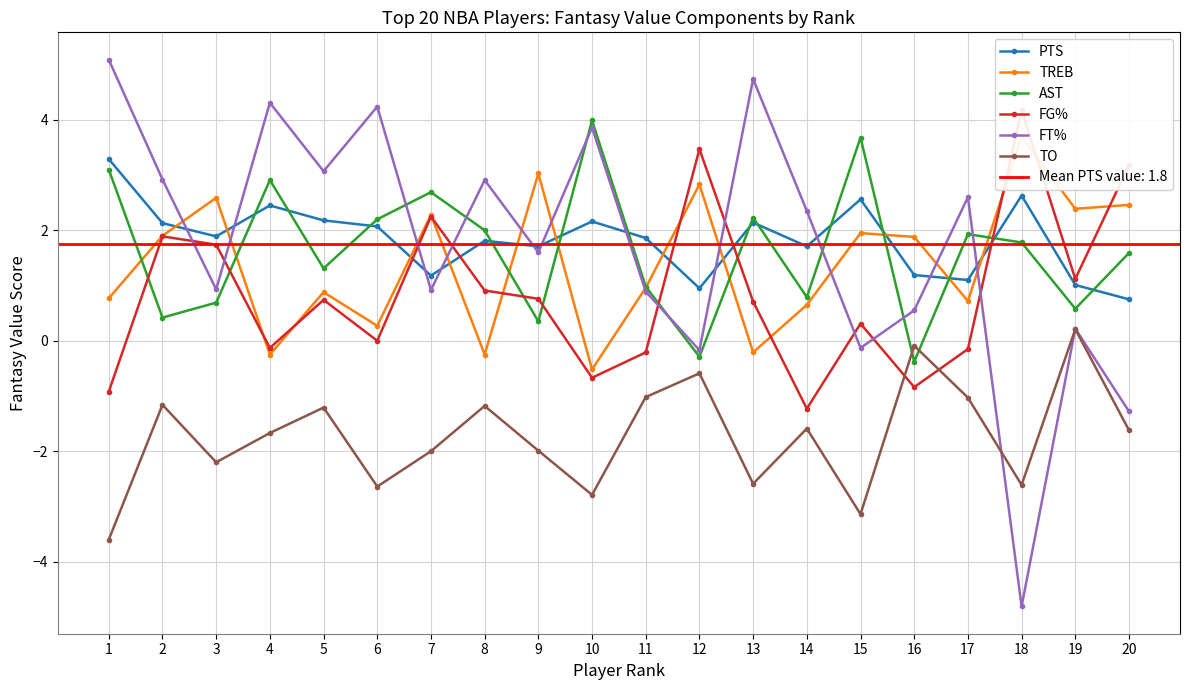

What is the greatest value displayed?

5.1